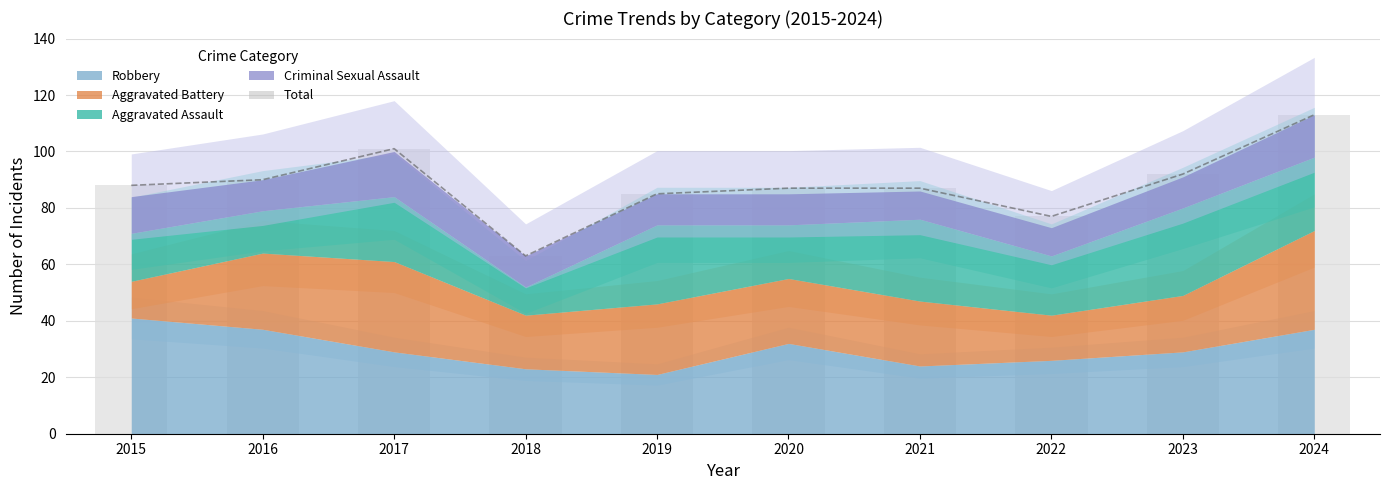

How many groups of bars are there?

10